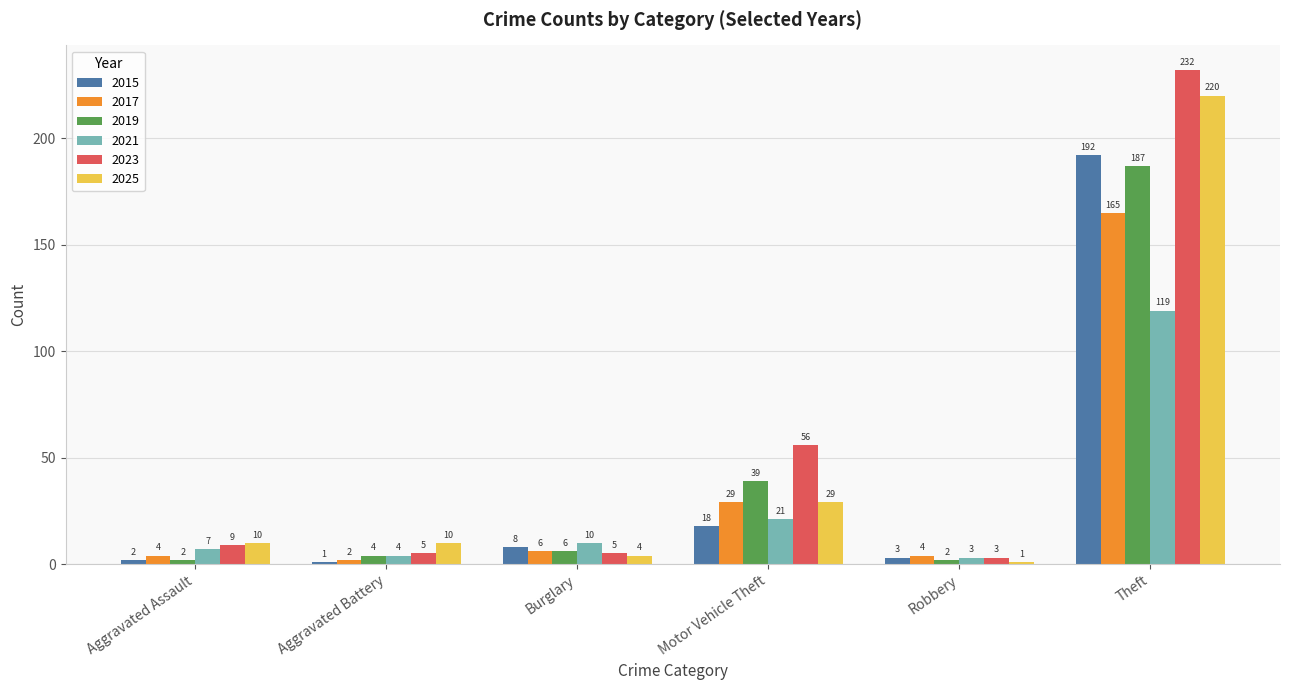

What is the spread (max minus min) of values at Aggravated Assault?

8